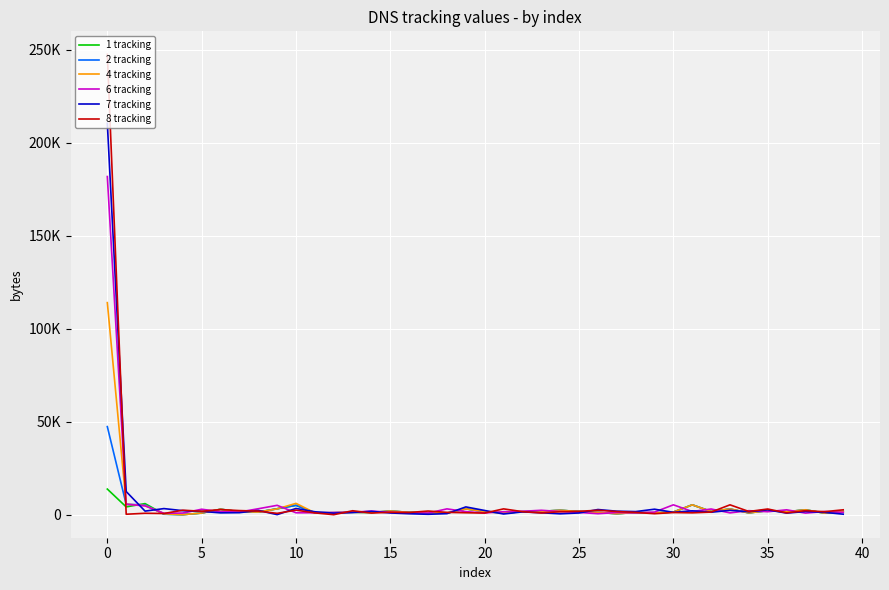

Does the chart have visible grid lines?

Yes